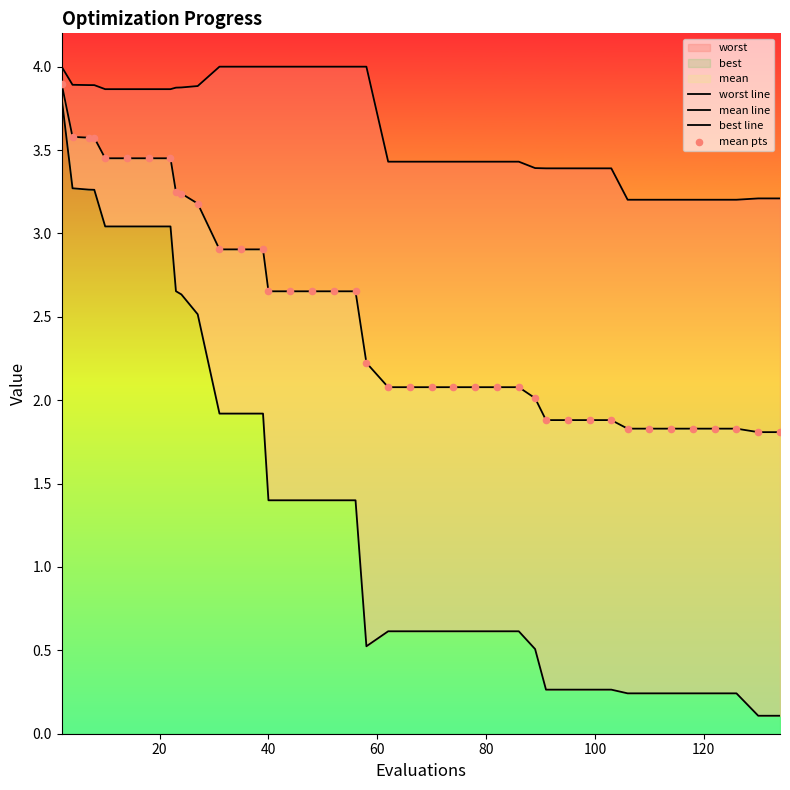

At how many categories does at least one series exceed 3?

40